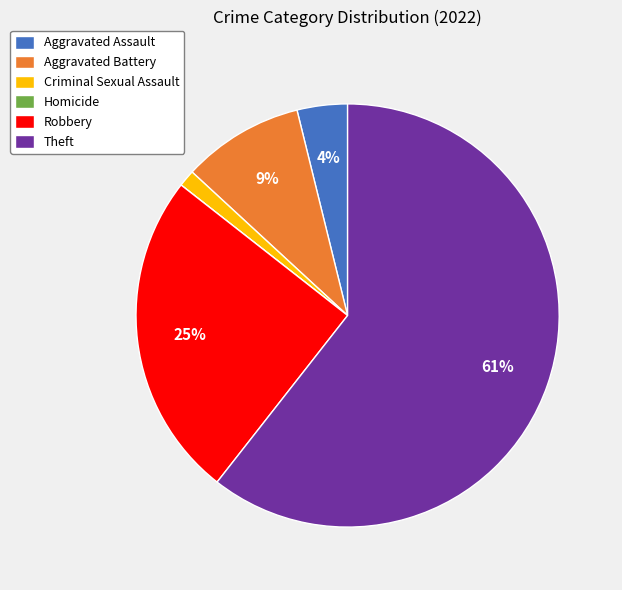

Between Aggravated Assault and Robbery, which is larger?

Robbery